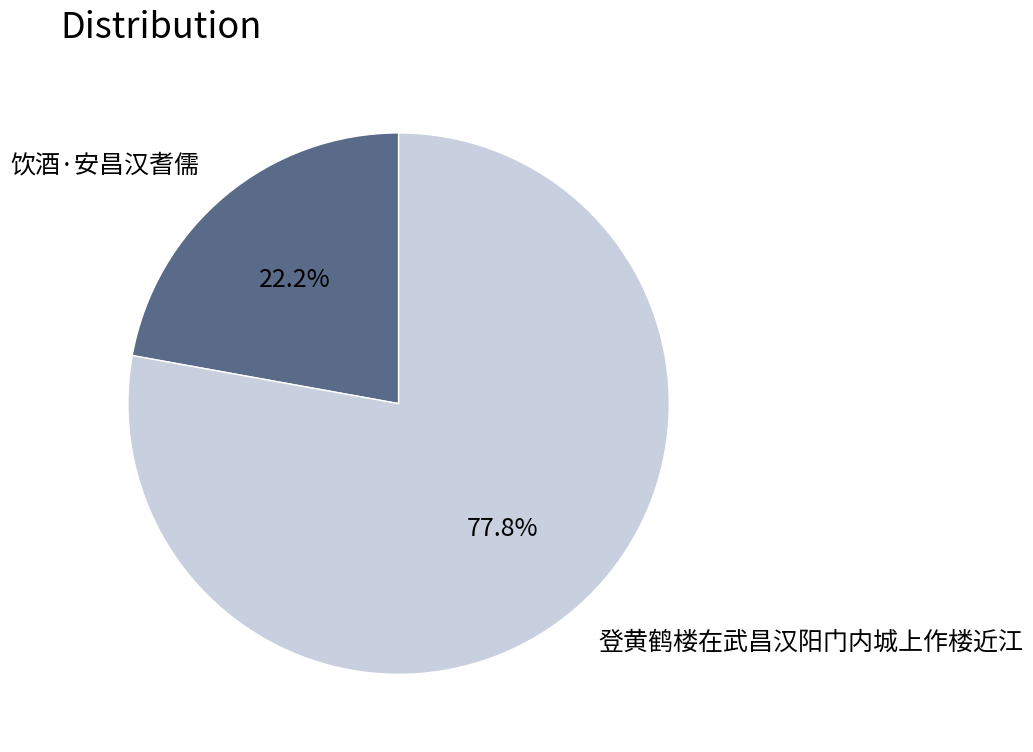

To the nearest percent, what is the combined percentage of 登黄鹤楼在武昌汉阳门内城上作楼近江 and 饮酒·安昌汉耆儒?

100%